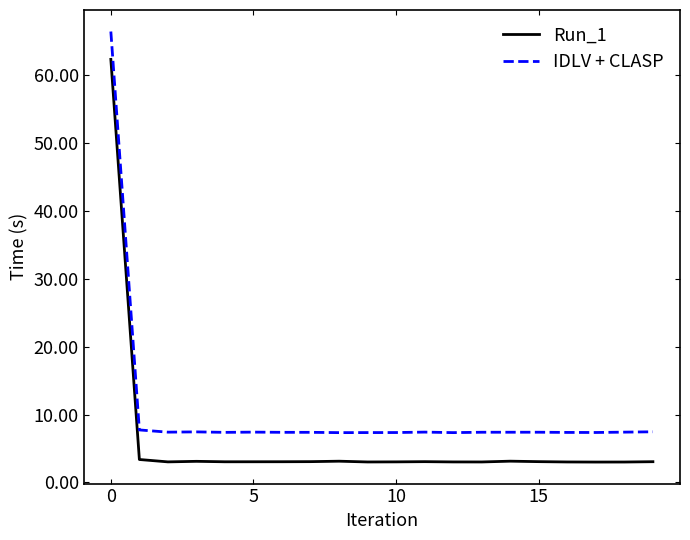

Which series has the widest spread of values?

Run_1